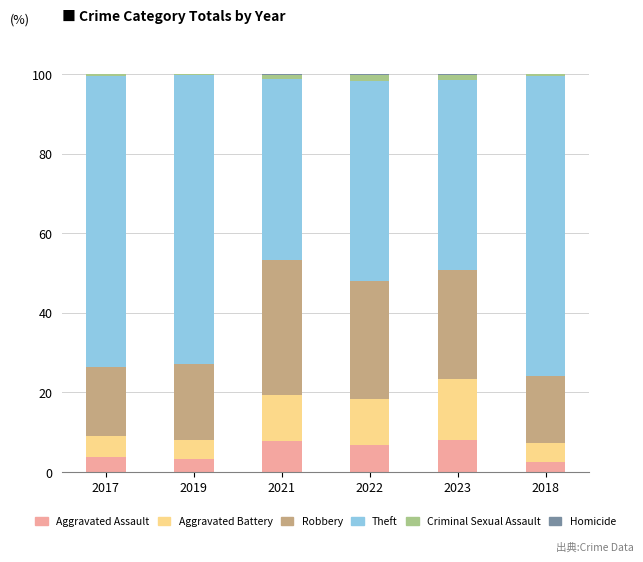

The value of Aggravated Assault at 2023 is 3.4. True or false?

False